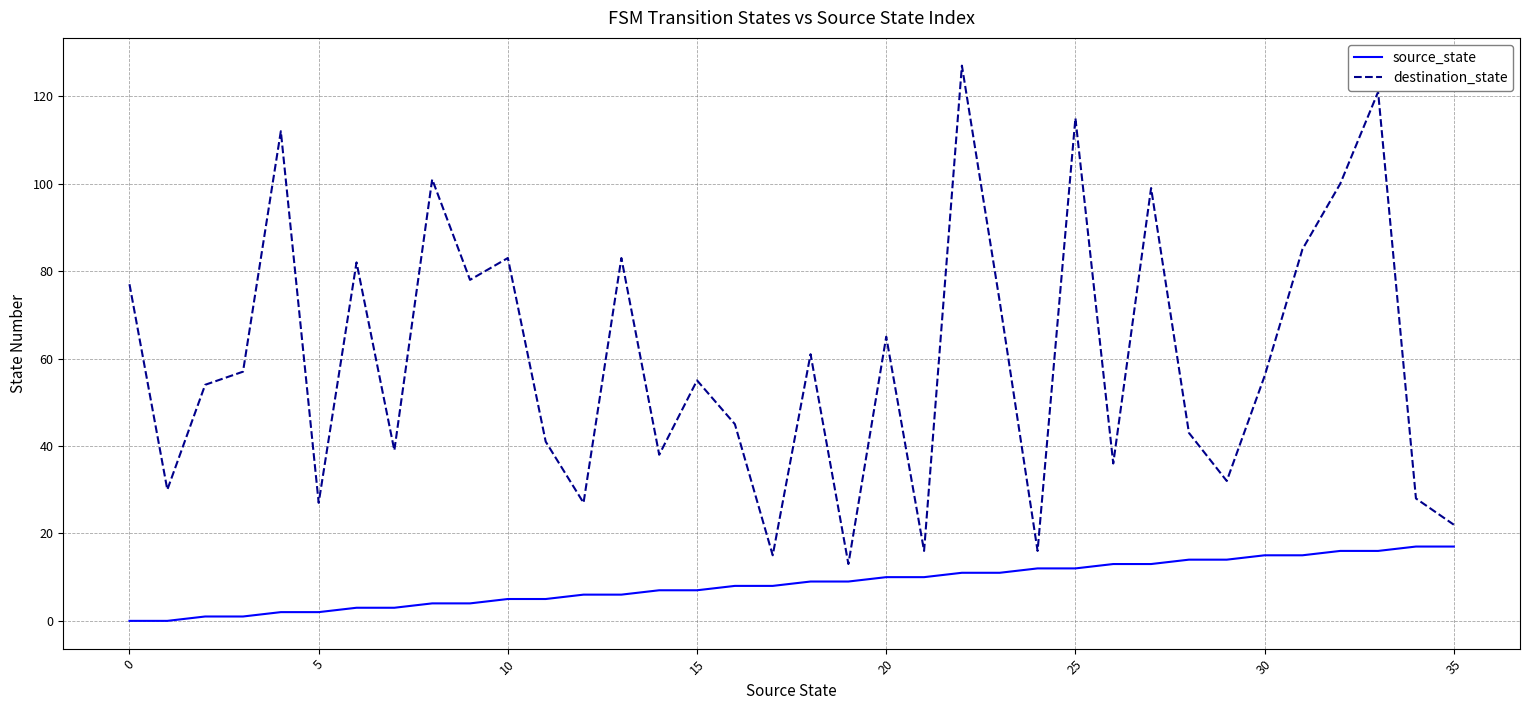

What are all the series names shown in the legend?

source_state, destination_state